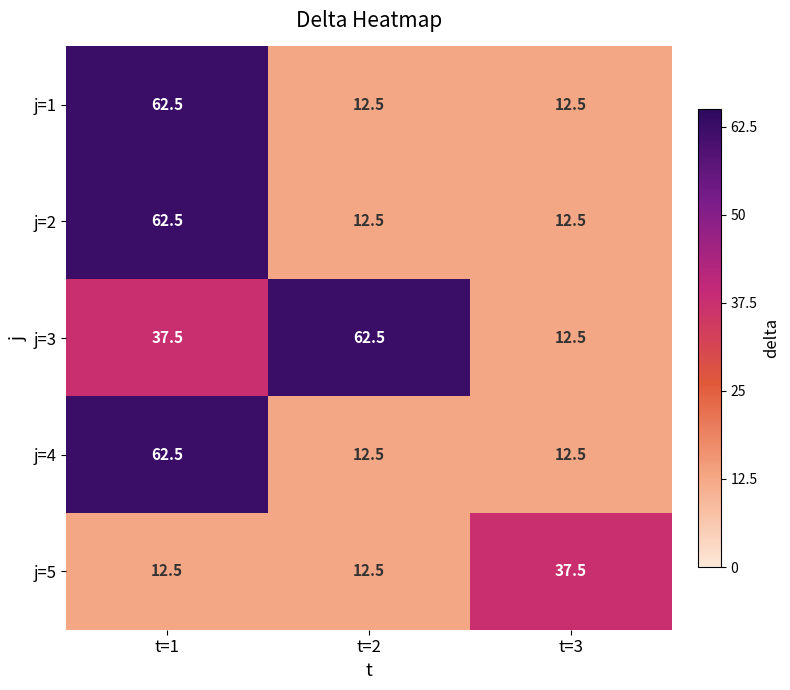

Reading left to right, transcribe all the data shown in this chart.

j=1: 62.5	12.5	12.5
j=2: 62.5	12.5	12.5
j=3: 37.5	62.5	12.5
j=4: 62.5	12.5	12.5
j=5: 12.5	12.5	37.5